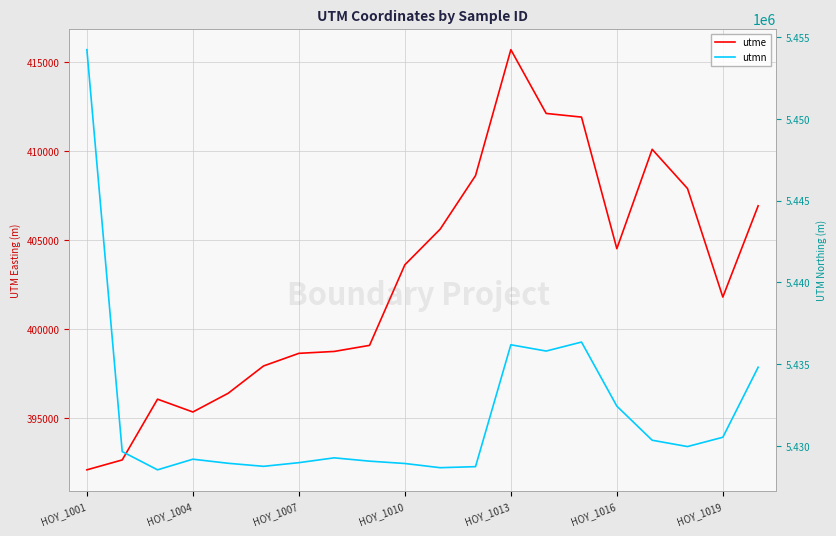

True or false: utmn and utme cross at least once.

False